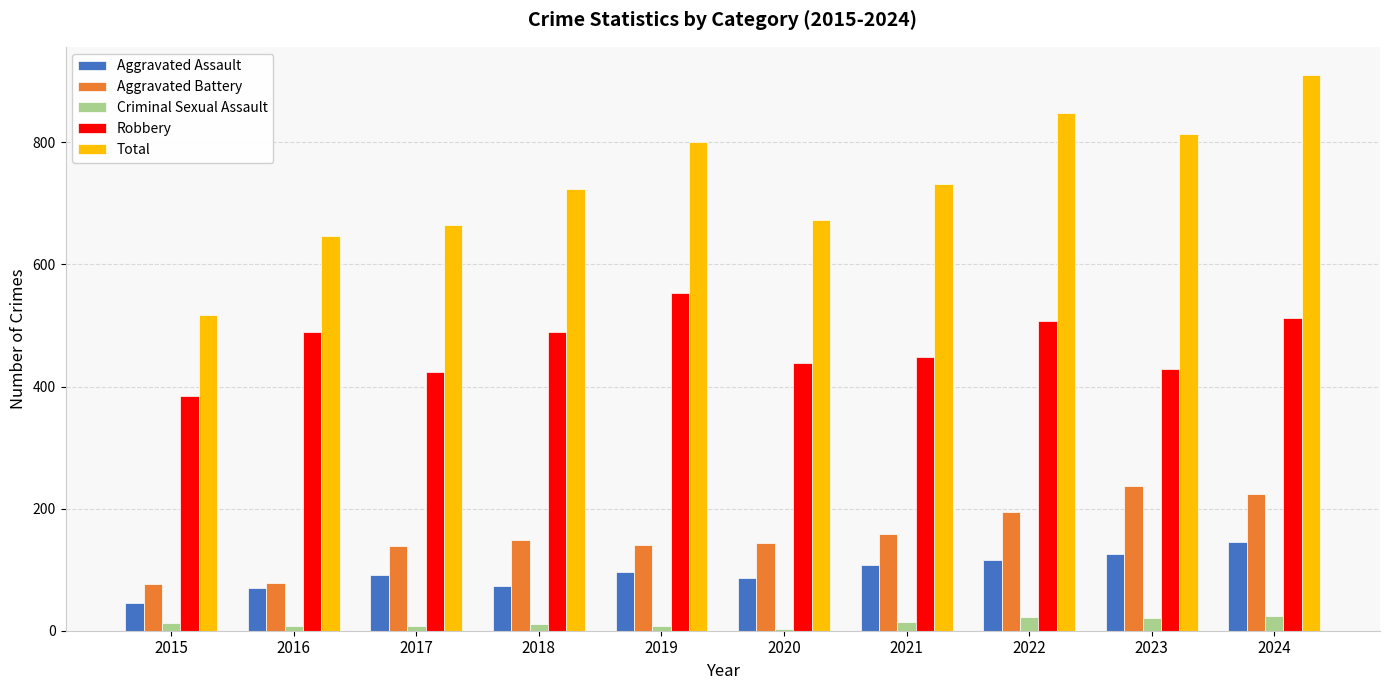

What are all the series names shown in the legend?

Aggravated Assault, Aggravated Battery, Criminal Sexual Assault, Robbery, Total